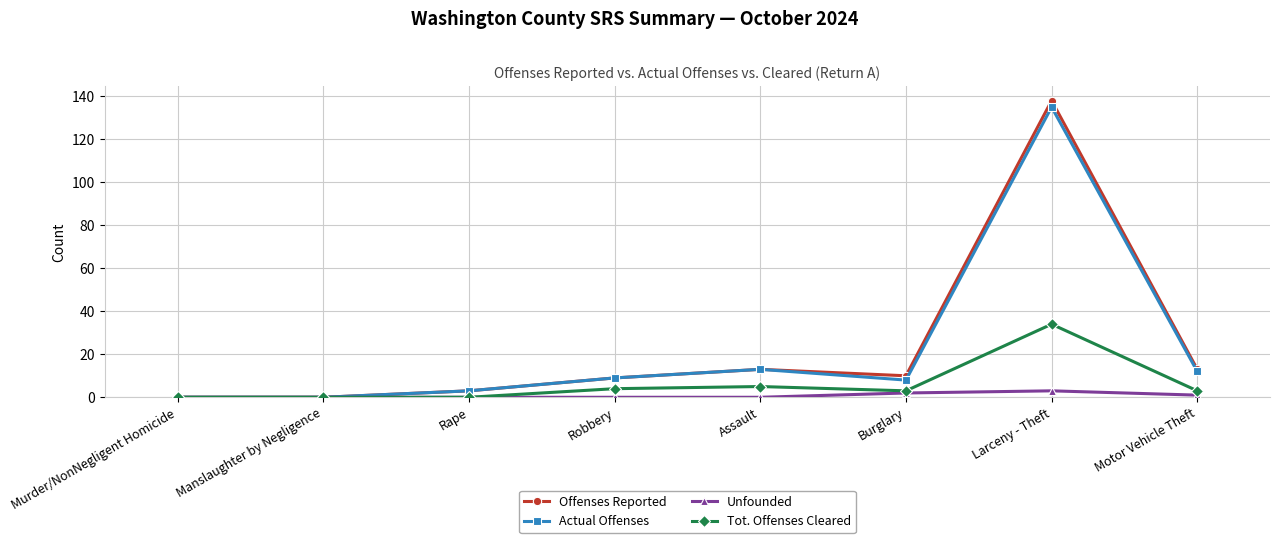

What is the difference between the highest and lowest values at Motor Vehicle Theft?

12